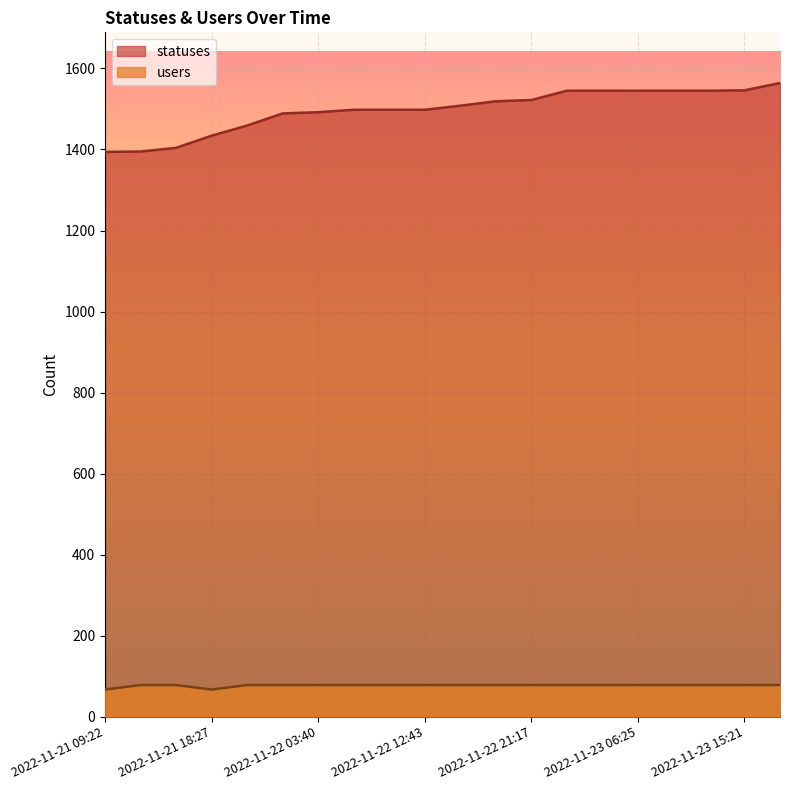

How many lines are shown in the chart?

2